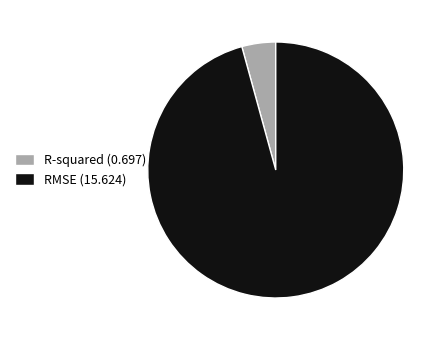

Count the number of slices in the pie.

2